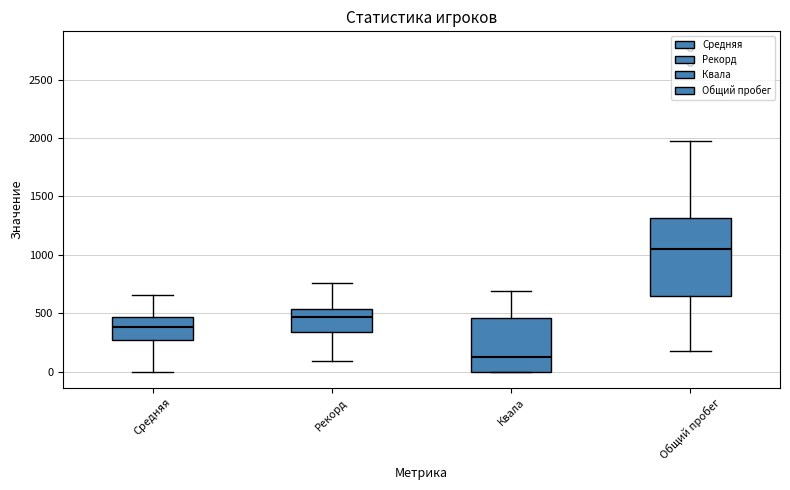

Which box has the highest median line?

Общий пробег